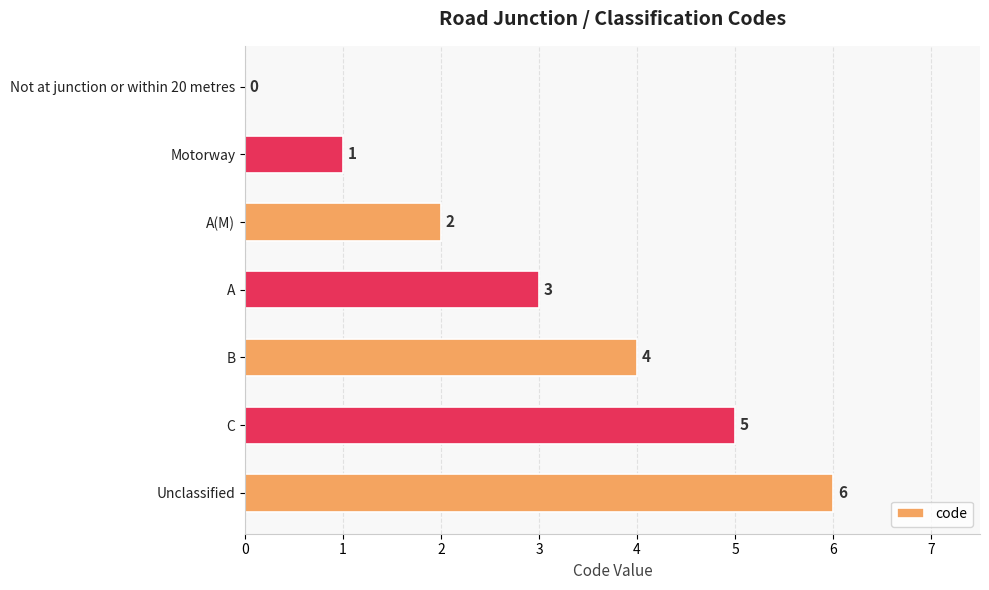

What is the sum of the values at Unclassified and A(M)?

8